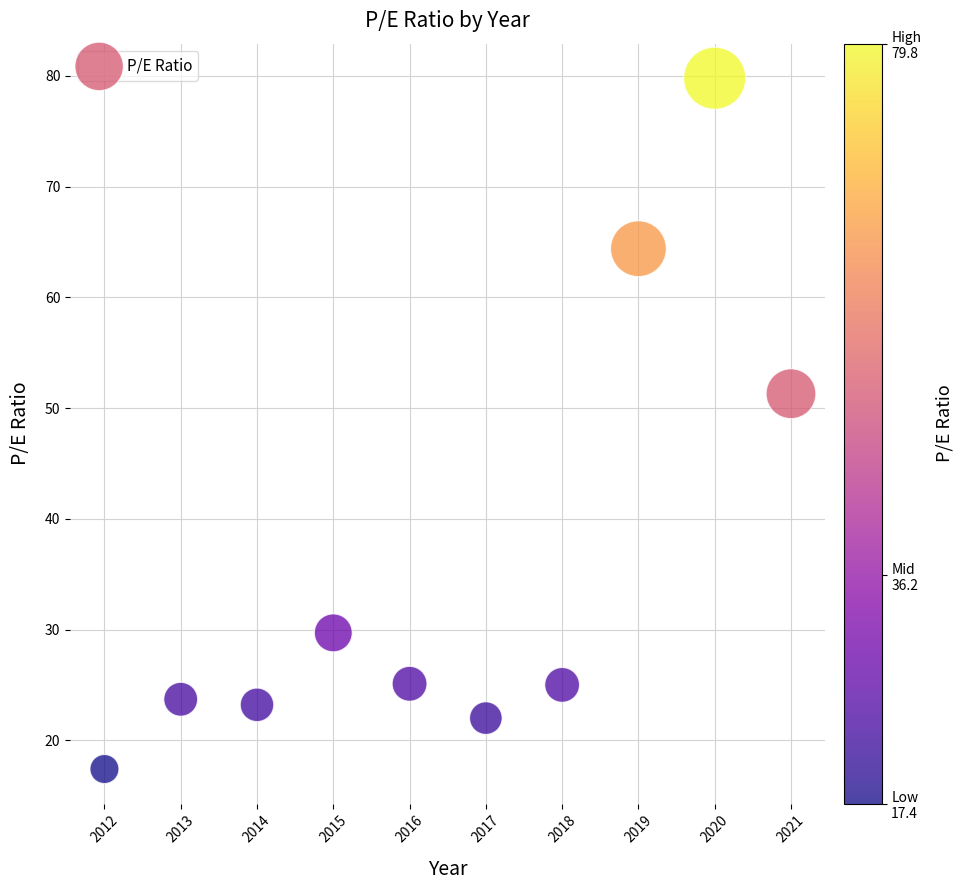

What Y value in the scatter plot is closest to 48?

51.3